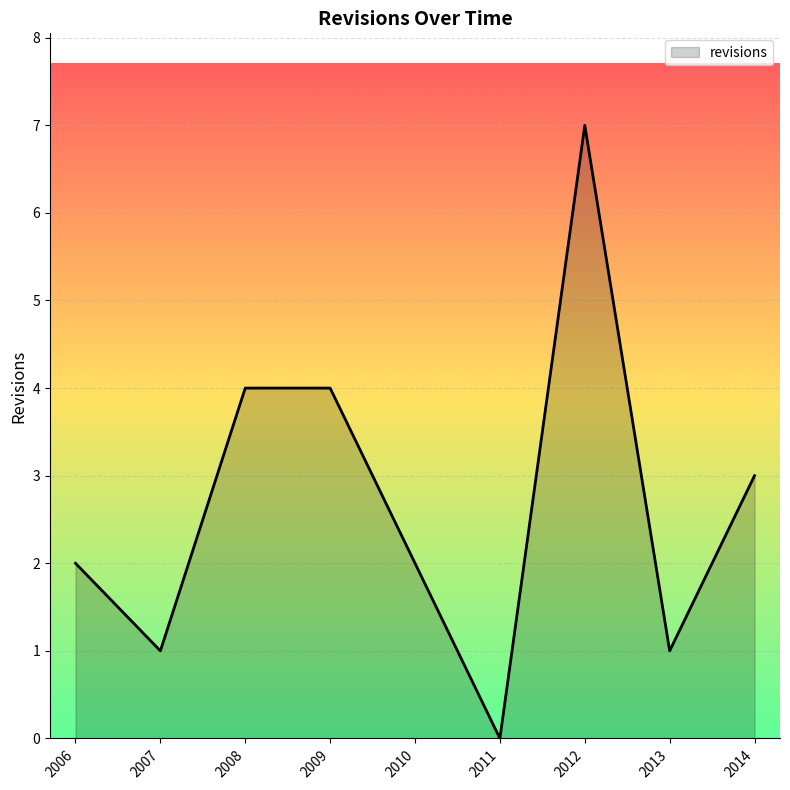

How many distinct data groups are displayed?

1